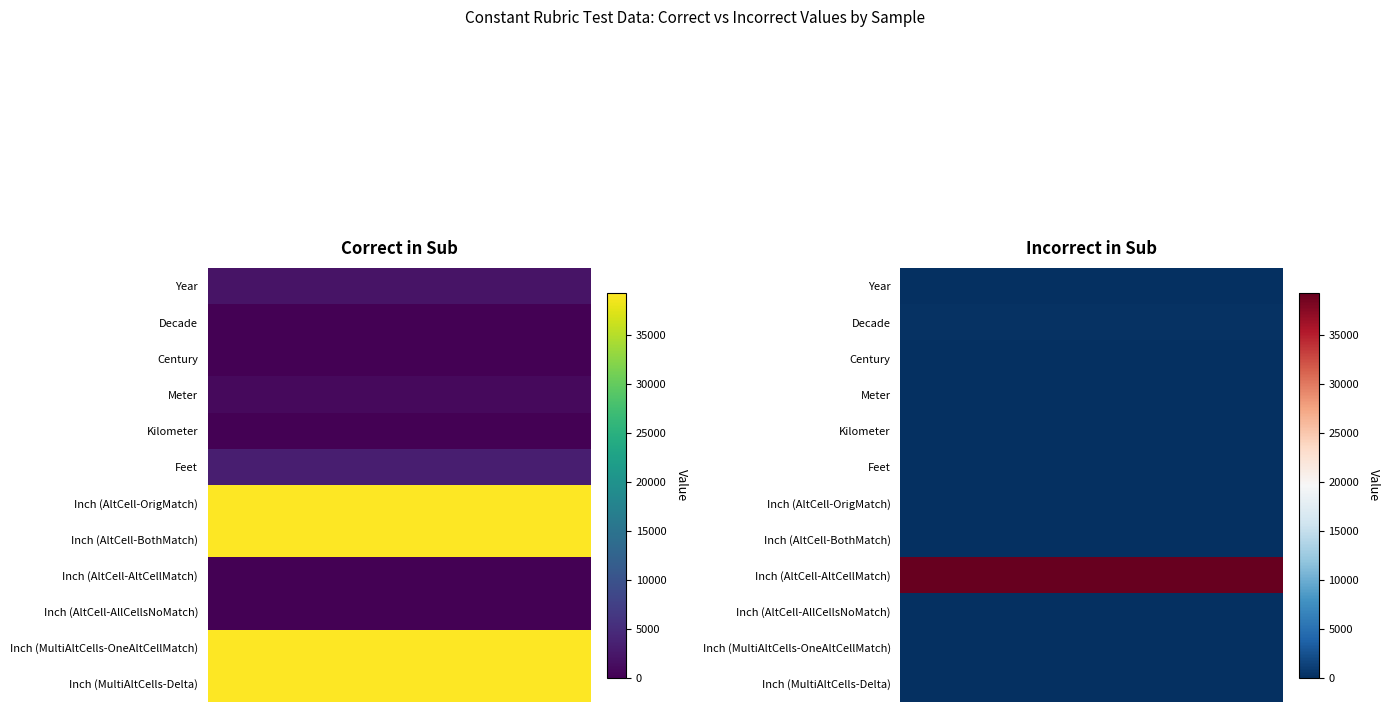

What is the difference between the maximum and minimum values in the Correct in Sub series?

39370.1